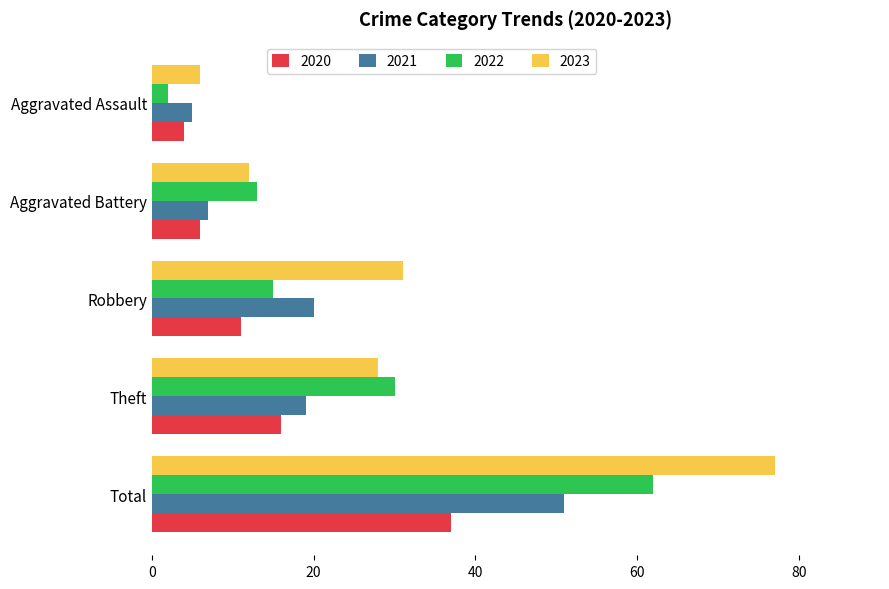

What is the smallest value displayed?

2